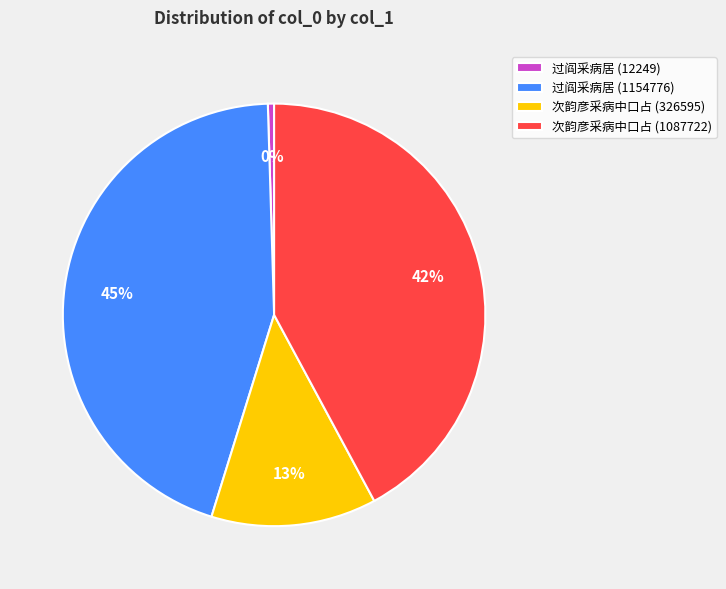

Count the number of slices in the pie.

4